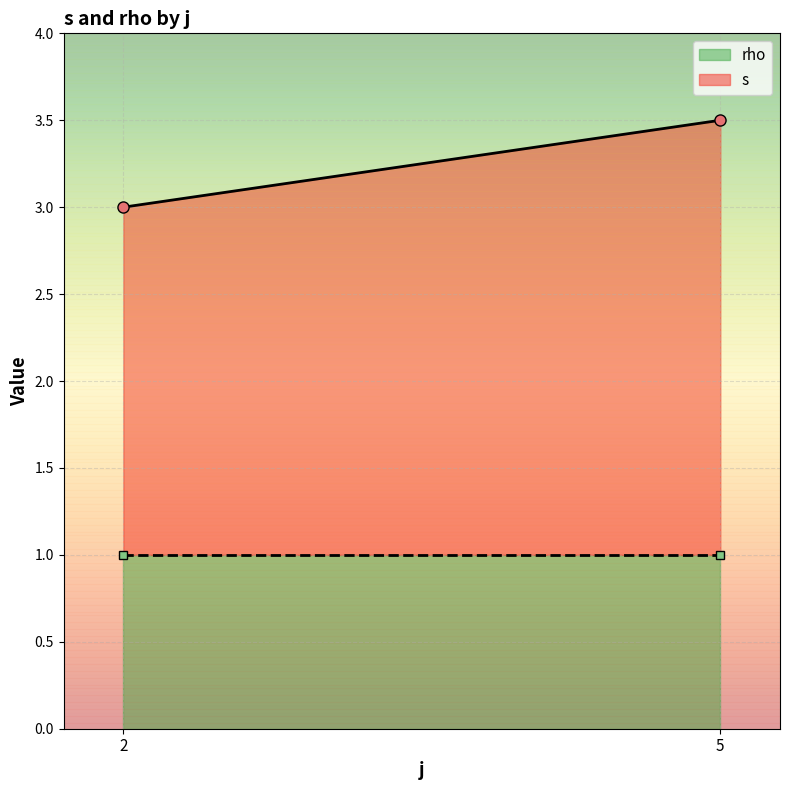

True or false: rho and s intersect in this chart.

False